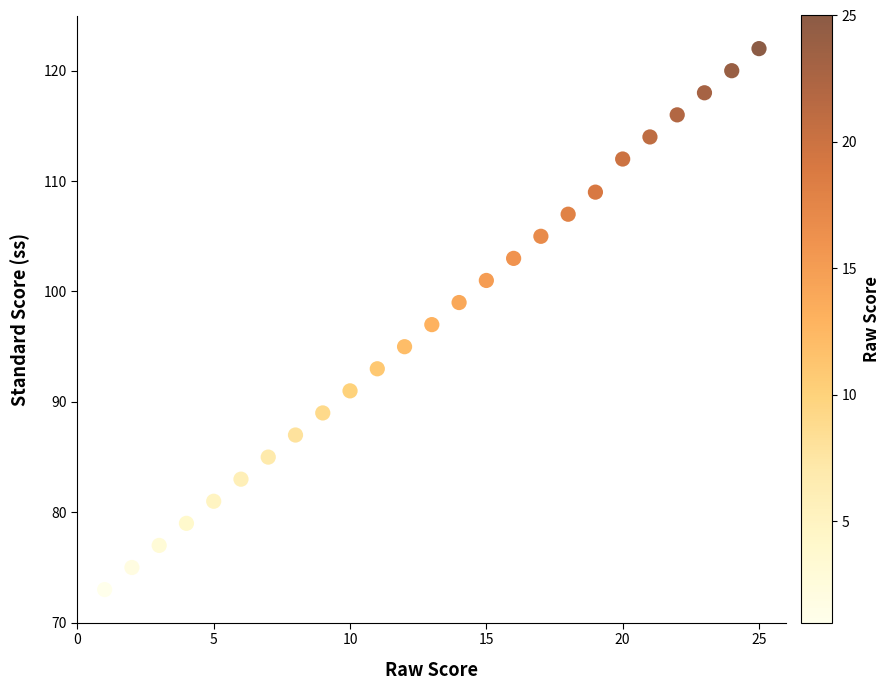

What is the range of X values (max minus min)?

24